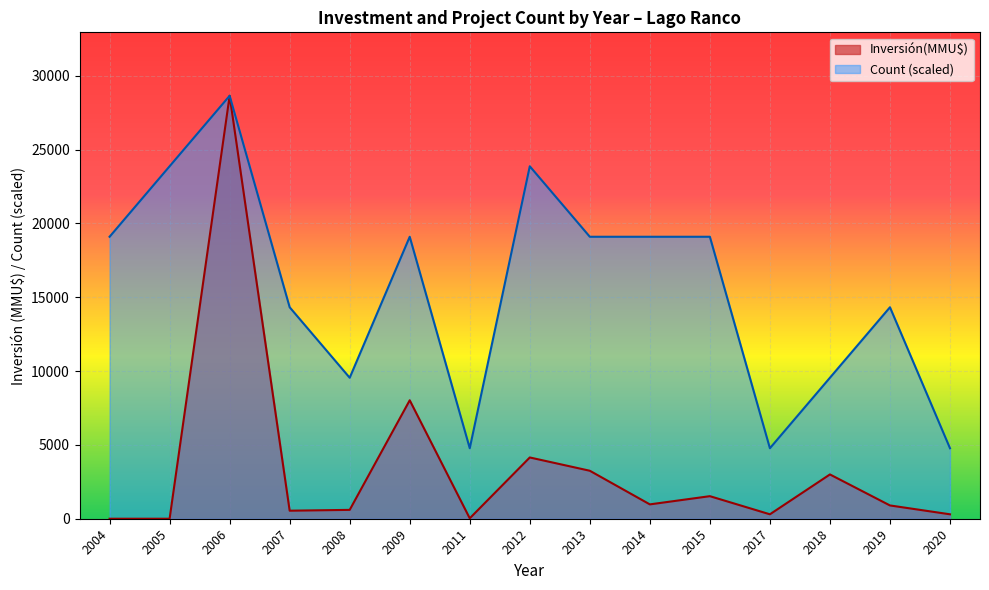

What is the total value across all series at 2006?

57300